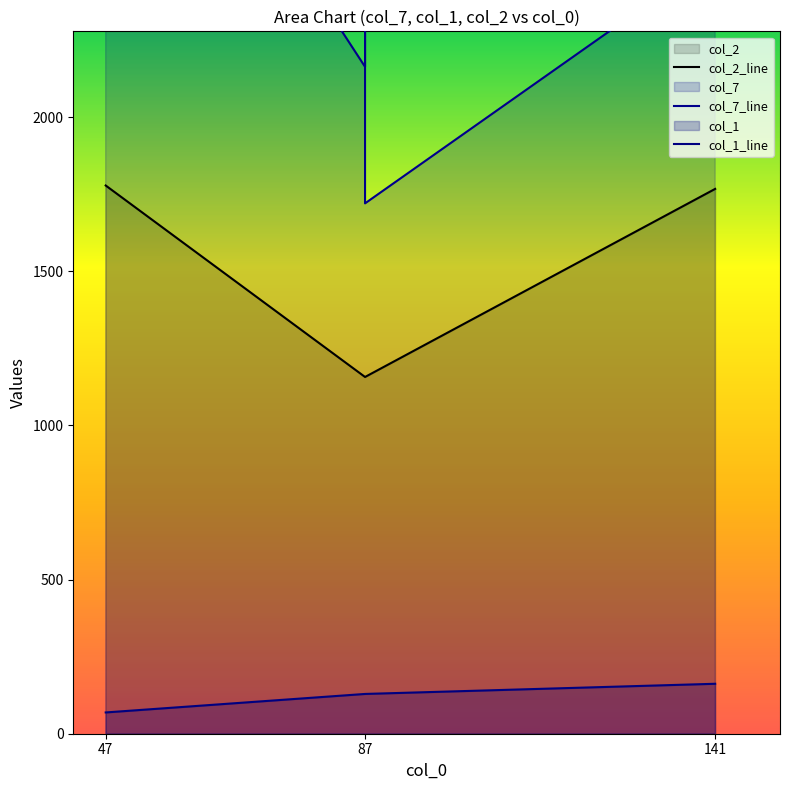

Which has a higher value, 141 or 87?

141